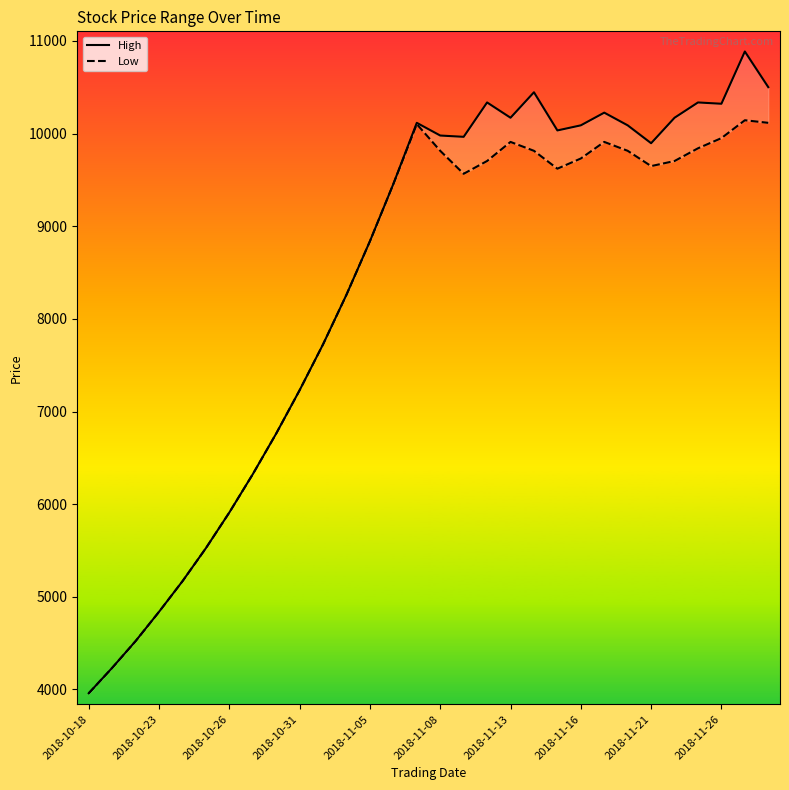

List the series in order of their overall mean, lowest first.

Low, High